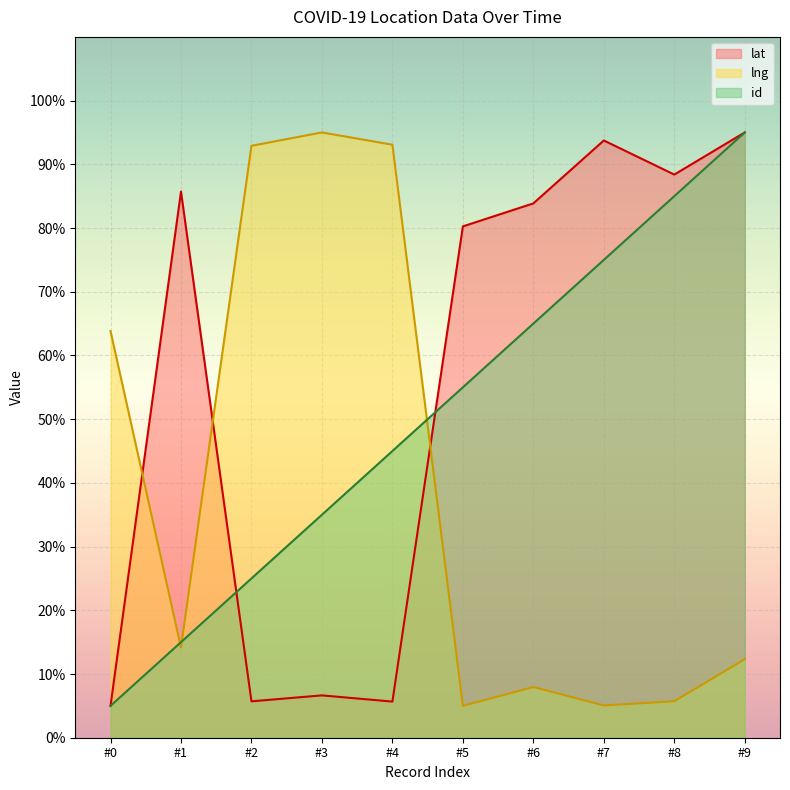

List the series in order of their overall mean, lowest first.

lng, id, lat